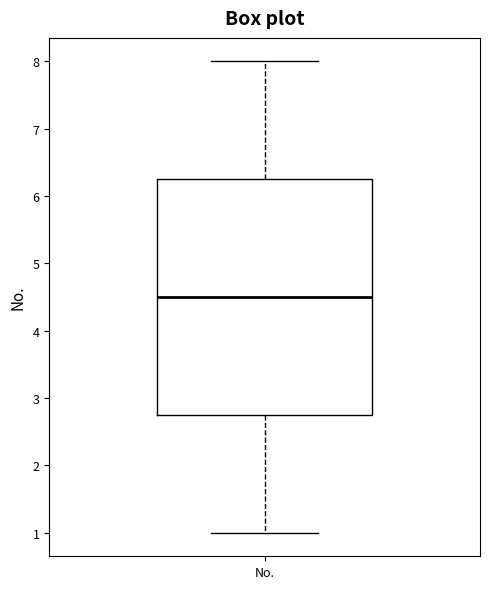

Read this box plot against the y-axis: the position of the median line, the range covered by the box, and the ends of both whiskers. The values are not printed on the chart, so give them approximately, as read against the axis.

median 4.5, box 2.8 to 6.3, whiskers 1.0 to 8.0